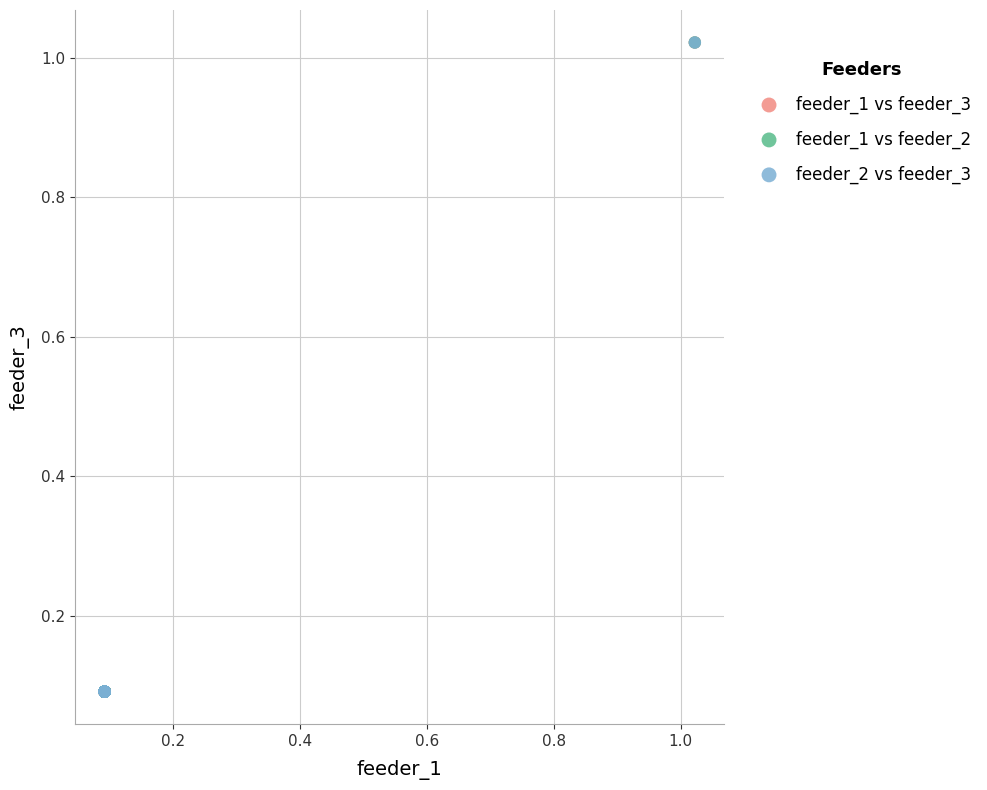

What are all the series names shown in the legend?

feeder_1 vs feeder_3, feeder_1 vs feeder_2, feeder_2 vs feeder_3